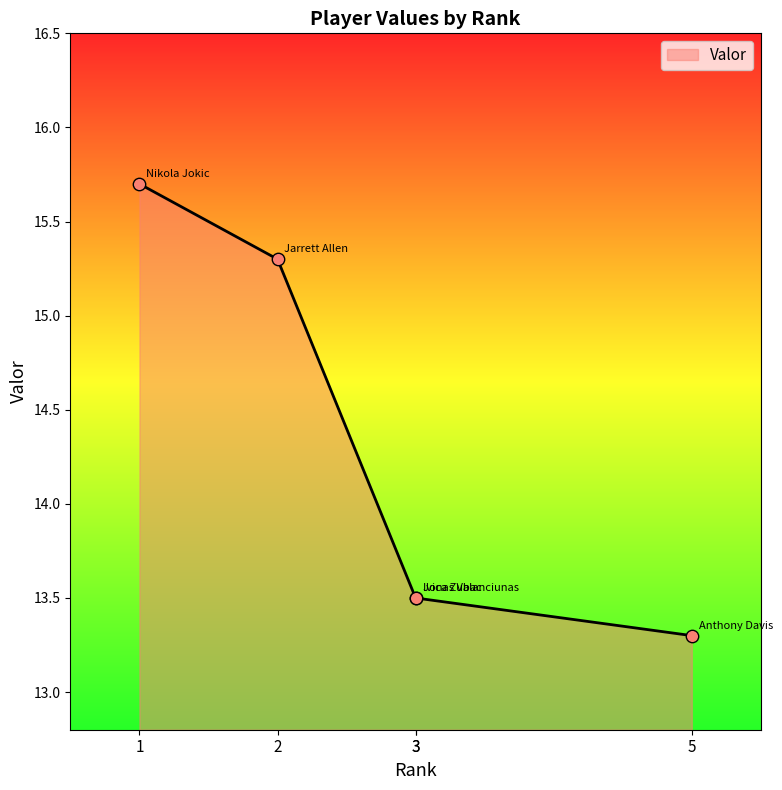

What is the change in value from 2 to 3?

-1.8